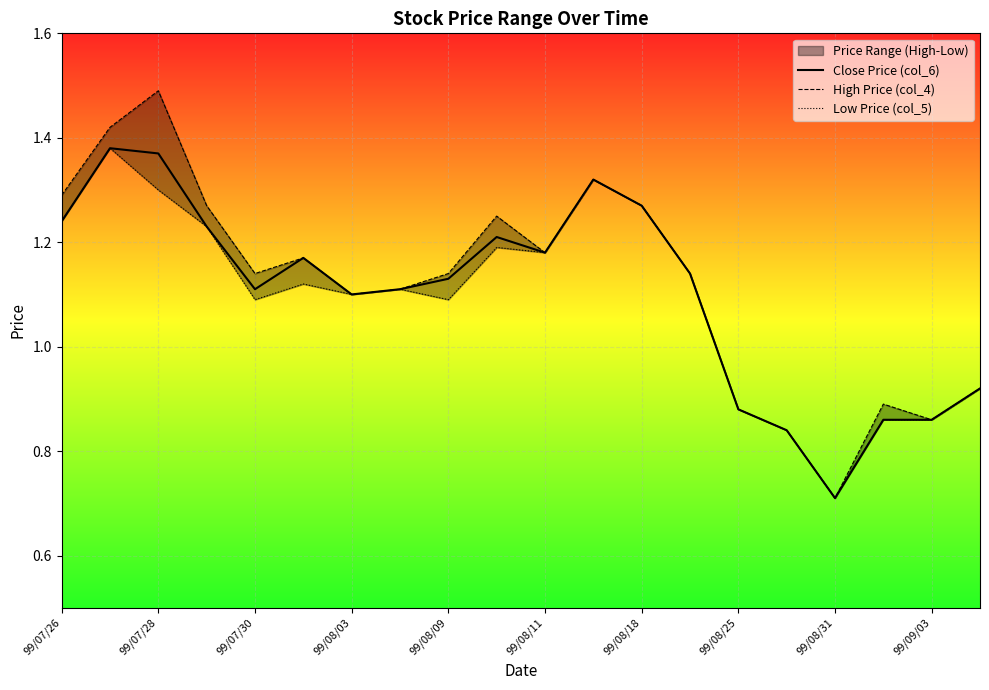

True or false: High Price (col_4) and Low Price (col_5) cross at least once.

False